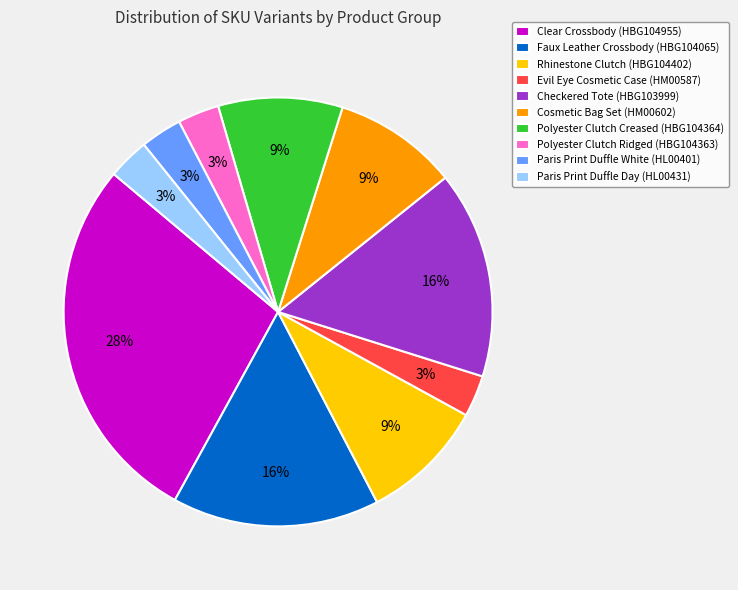

How many segments does this pie chart have?

10